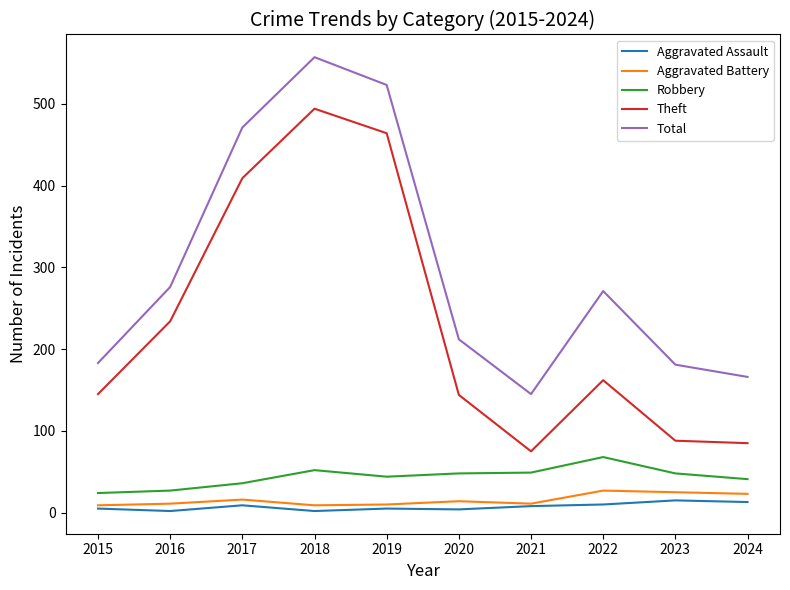

True or false: Theft and Aggravated Battery cross at least once.

False